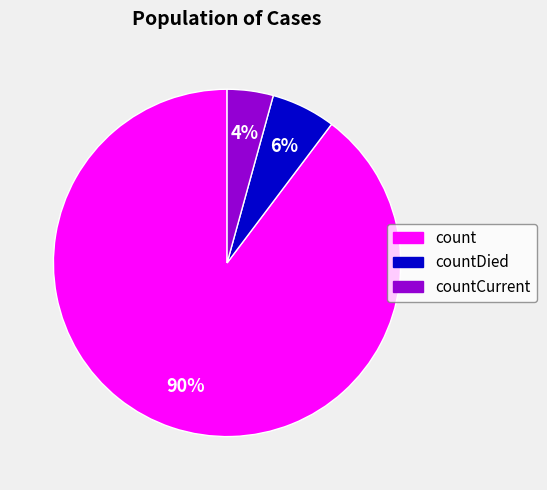

What percentage is the countCurrent slice, to the nearest percent?

4%